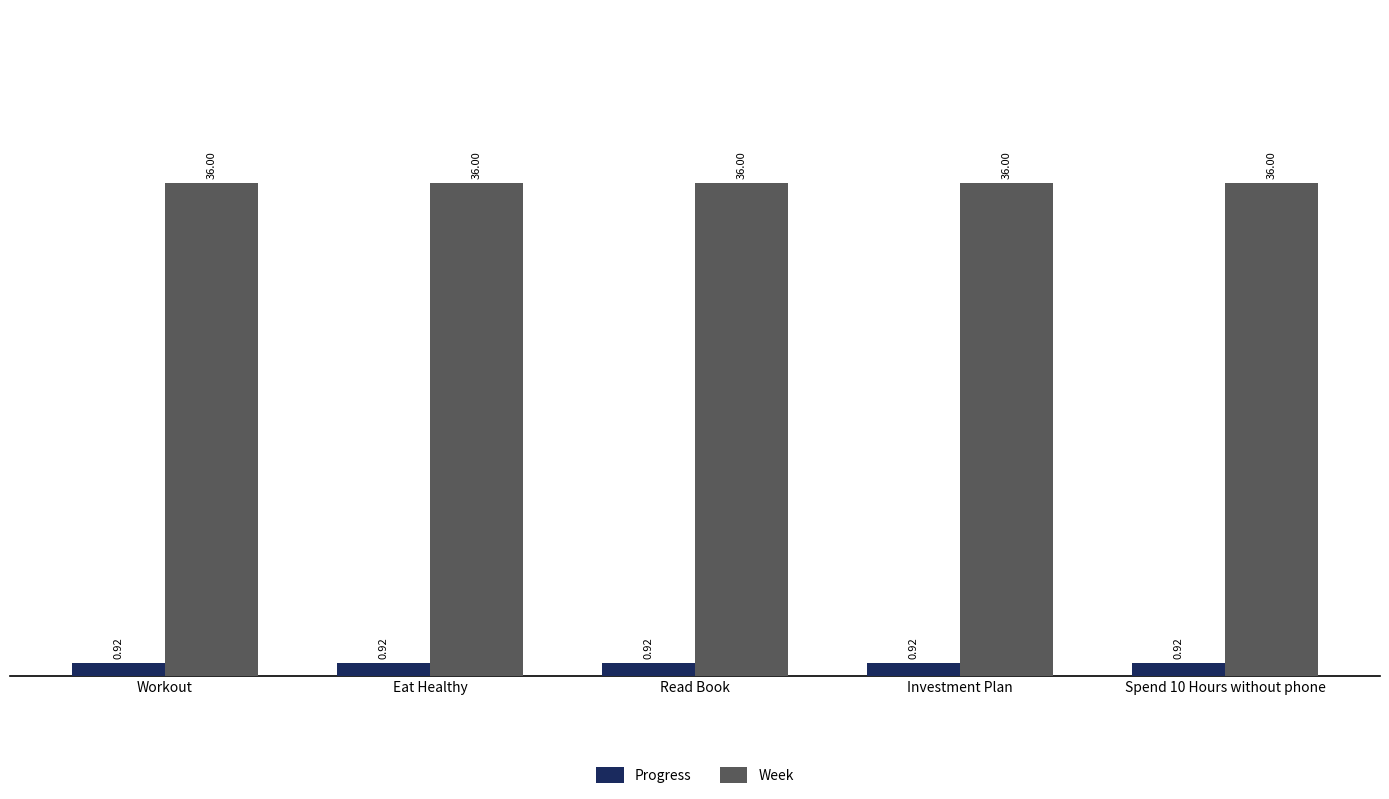

What is the difference between the highest and lowest values at Investment Plan?

35.1